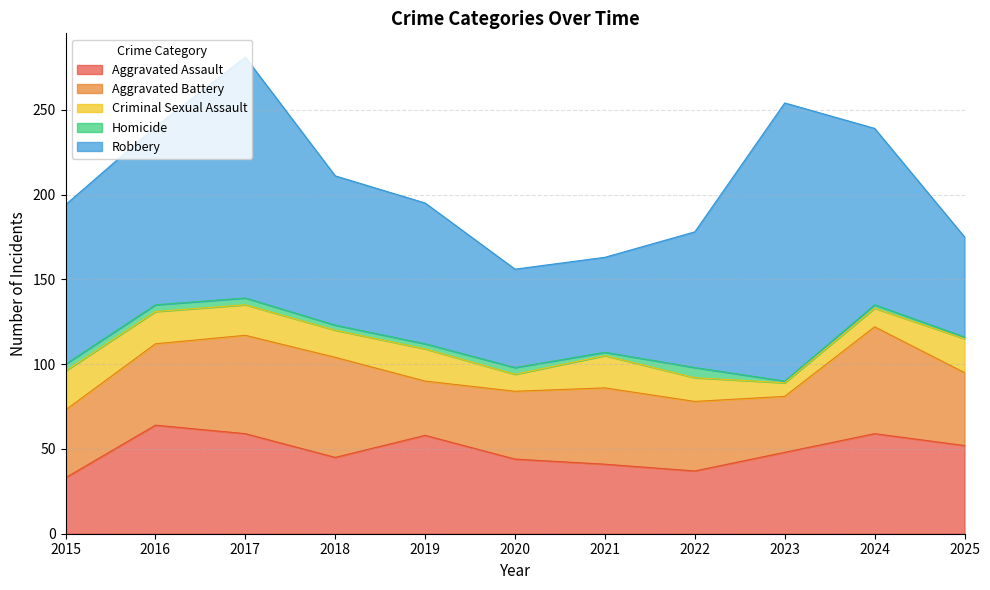

Which has a higher value, 2015 or 2018?

2018